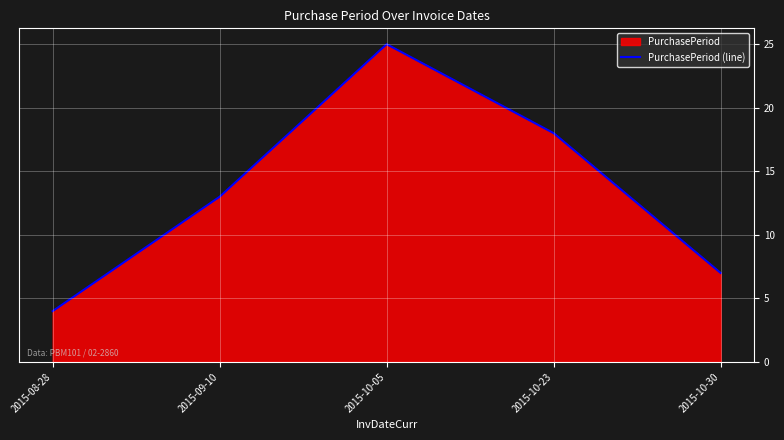

At which label is the value closest to 14?

2015-09-10